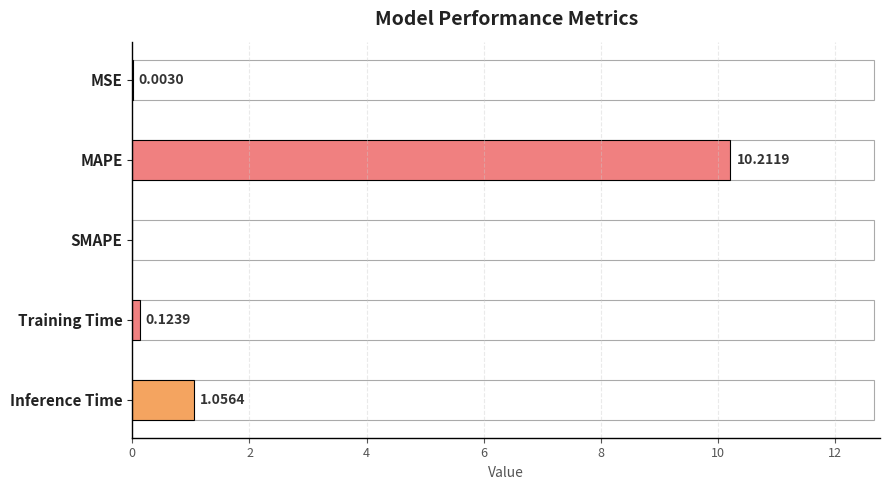

Between SMAPE and Training Time, which is larger?

Training Time